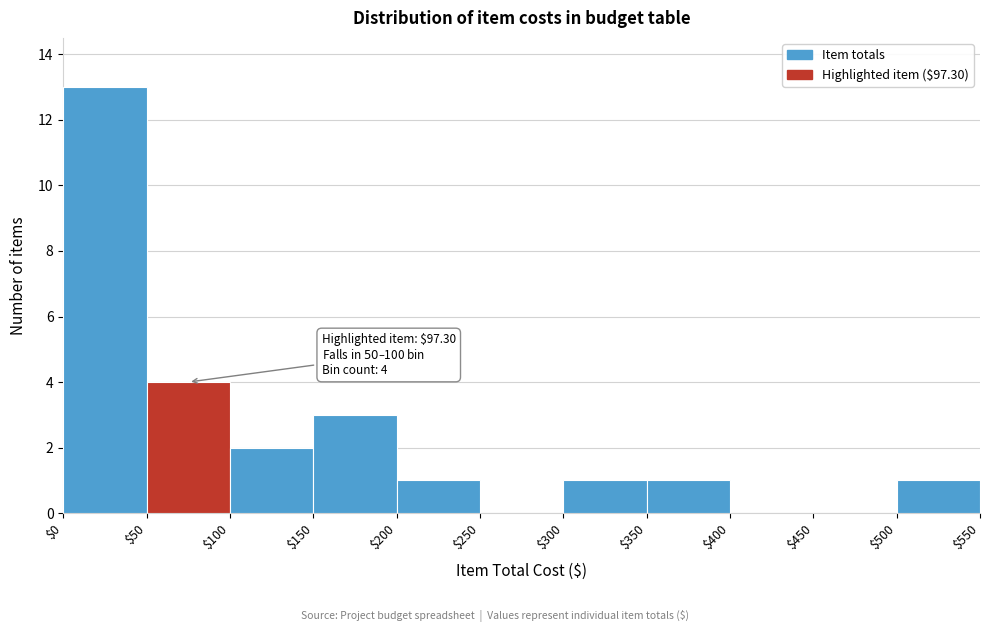

Over which range of the x-axis is the bar tallest?

$0 to $50